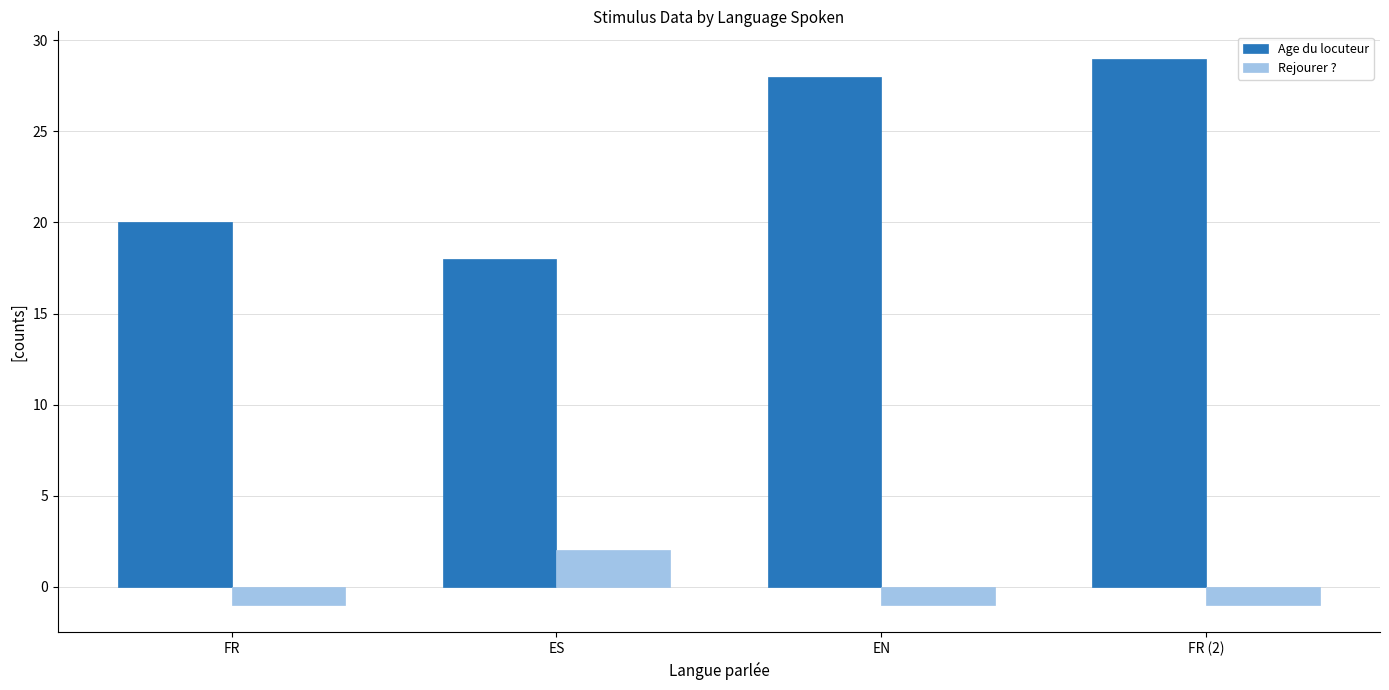

At which category is the sum across all series the highest?

FR (2)